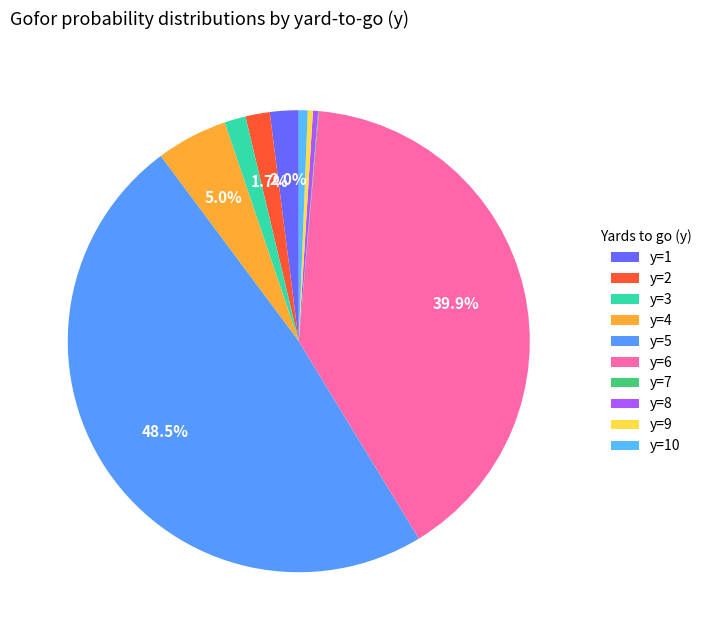

What is the smallest slice in the pie chart?

y=7